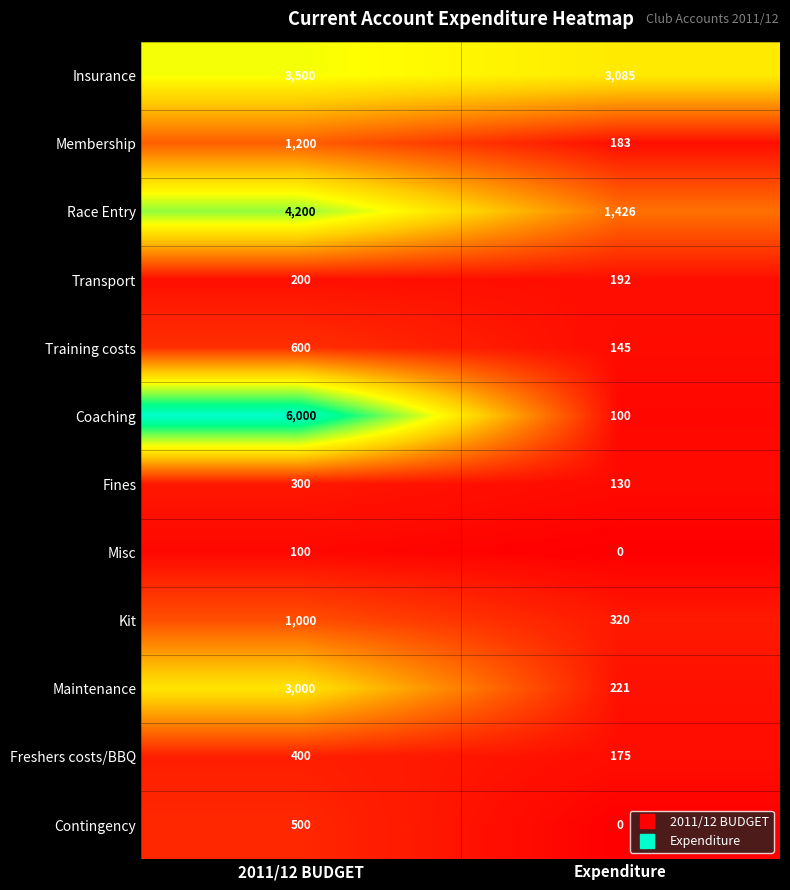

Which label corresponds to the largest value in the chart?

2011/12 BUDGET